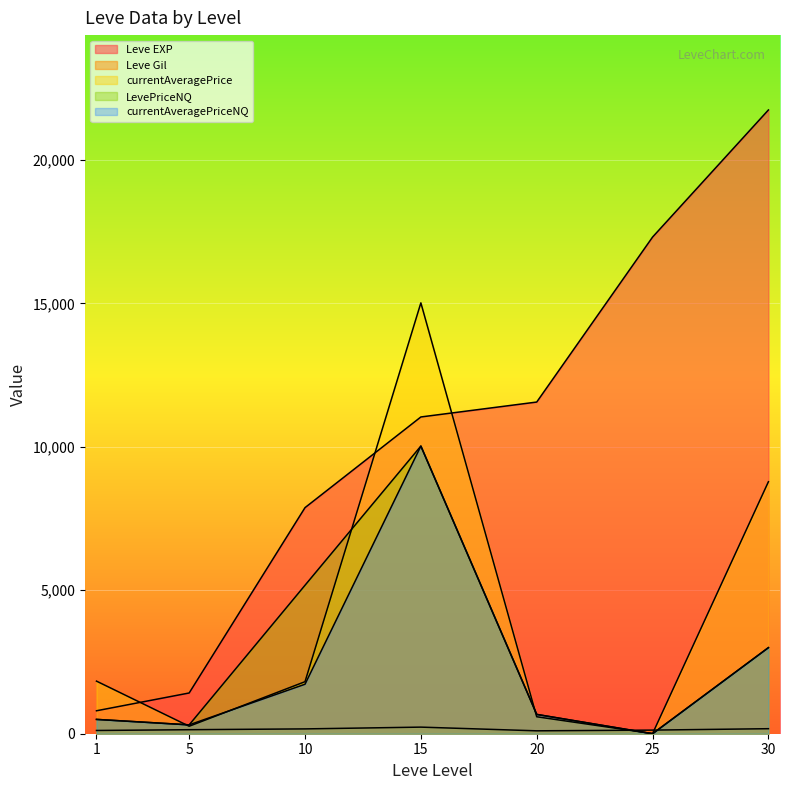

Between which two adjacent categories do currentAveragePrice and Leve EXP first intersect?

1 and 5